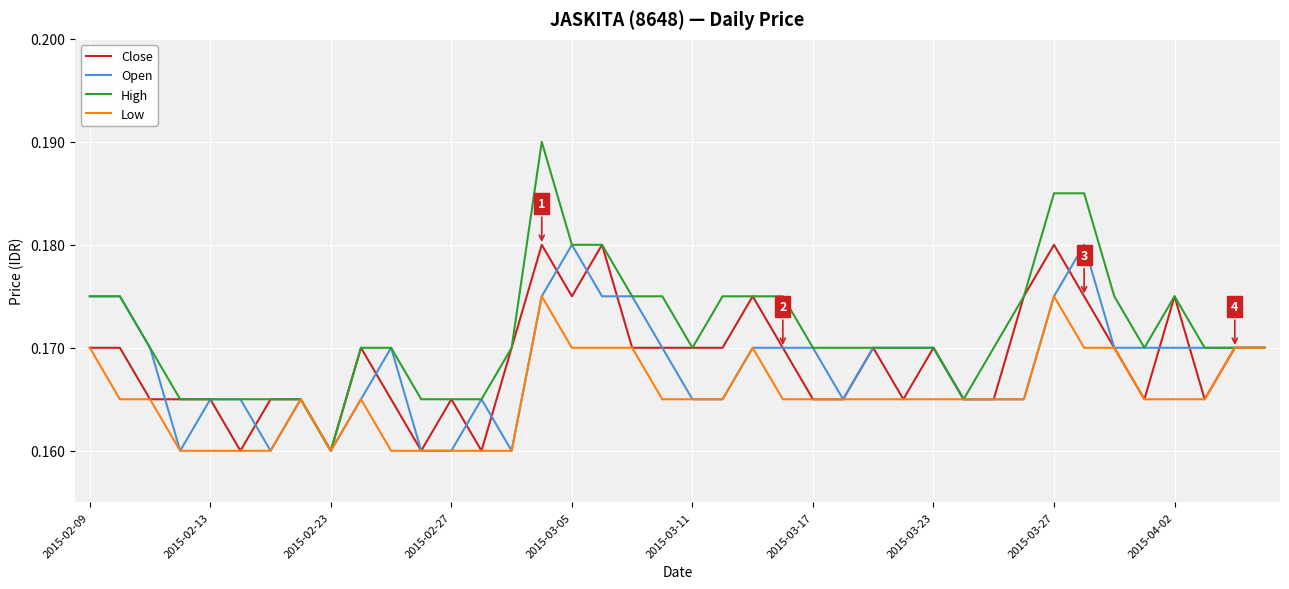

At how many categories does at least one series exceed 0?

40